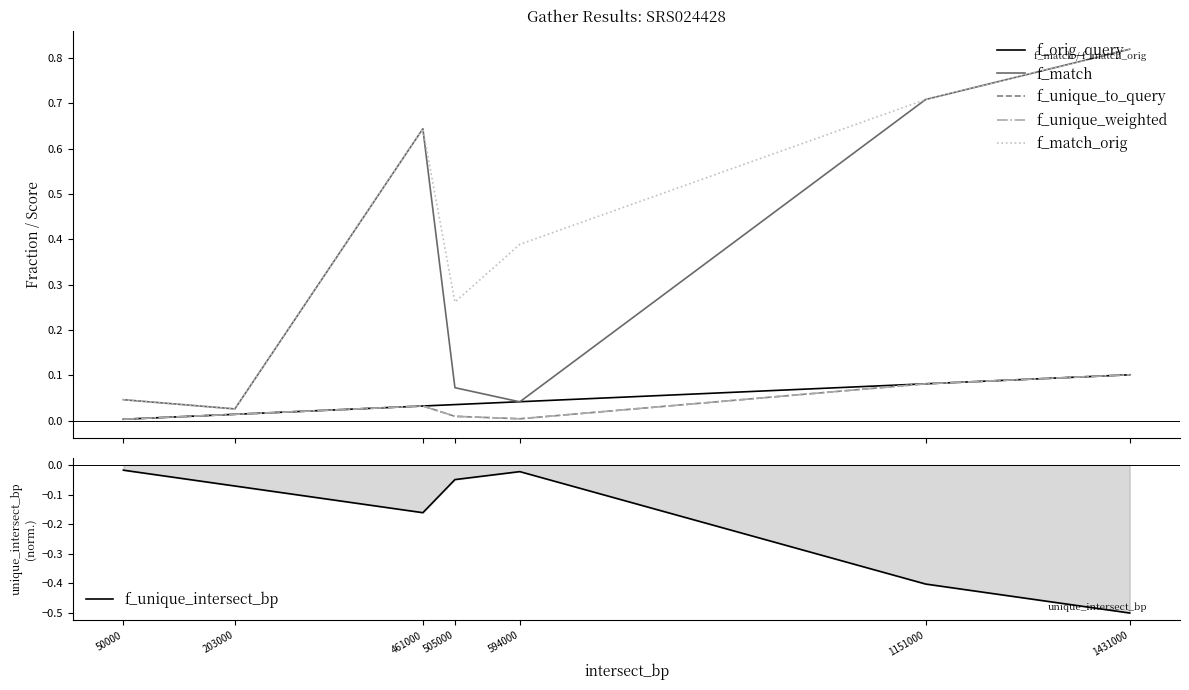

How many lines are shown in the chart?

6